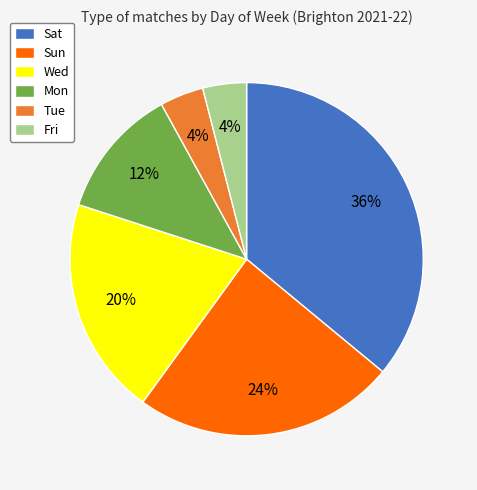

Between Sat and Sun, which is larger?

Sat